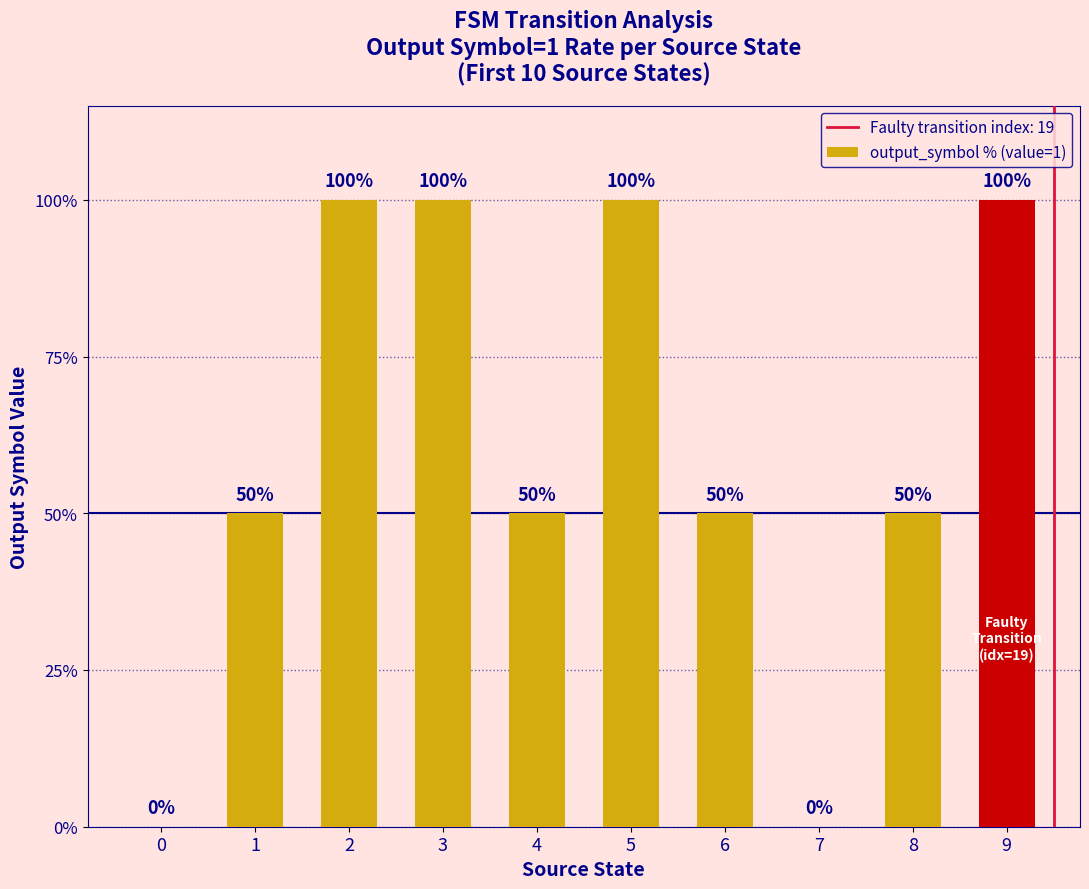

The value at 7 is -41. True or false?

False